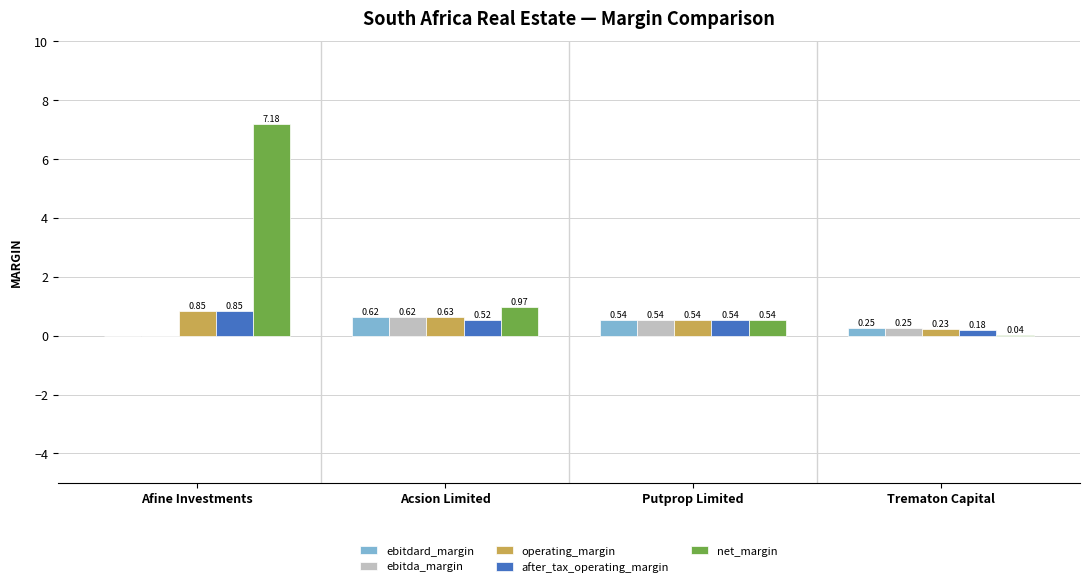

At which label is ebitdard_margin closest to 0?

Afine Investments